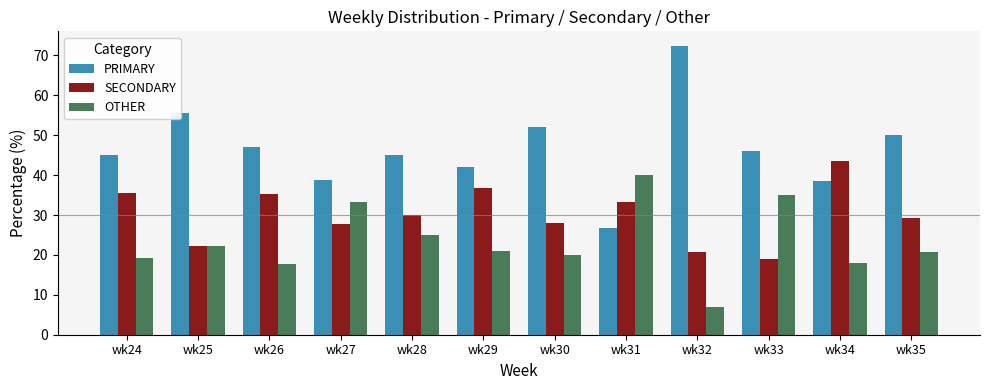

Does the chart contain stacked bars?

No